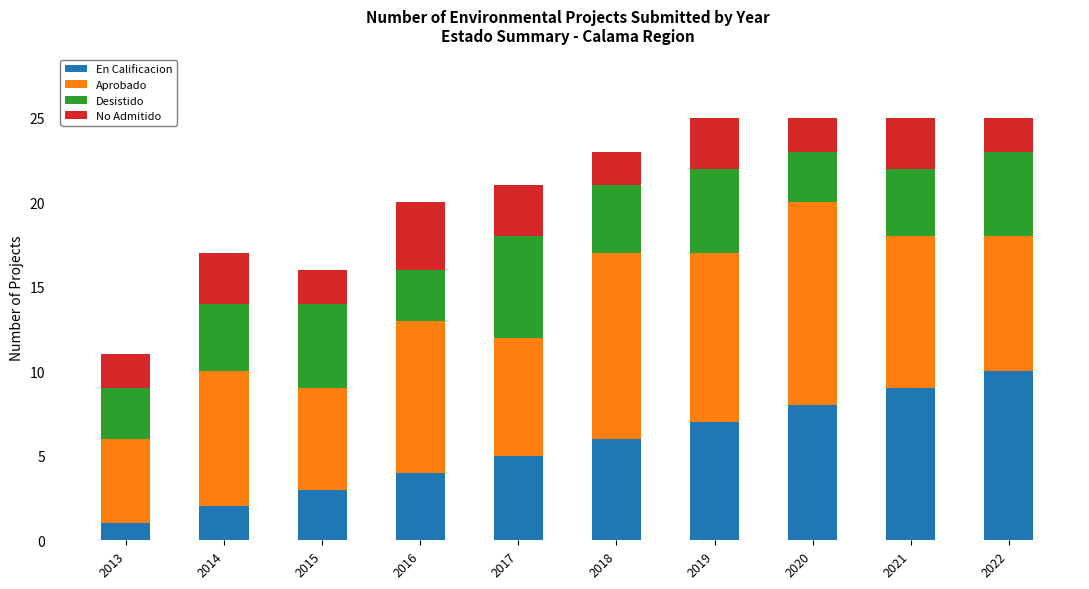

At which label does En Calificacion reach its minimum?

2013